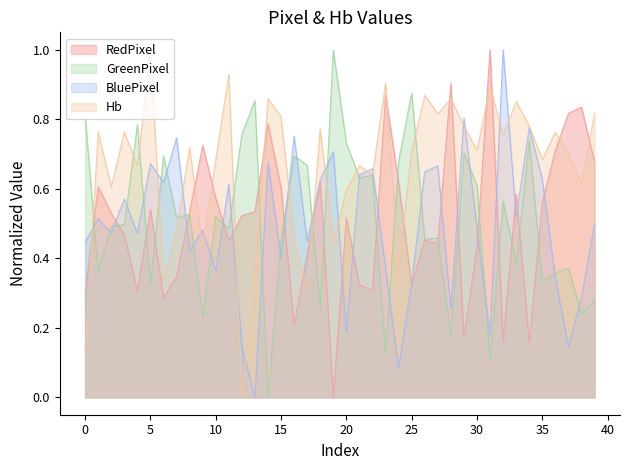

List the series in order of their peak value, lowest first.

RedPixel, GreenPixel, BluePixel, Hb